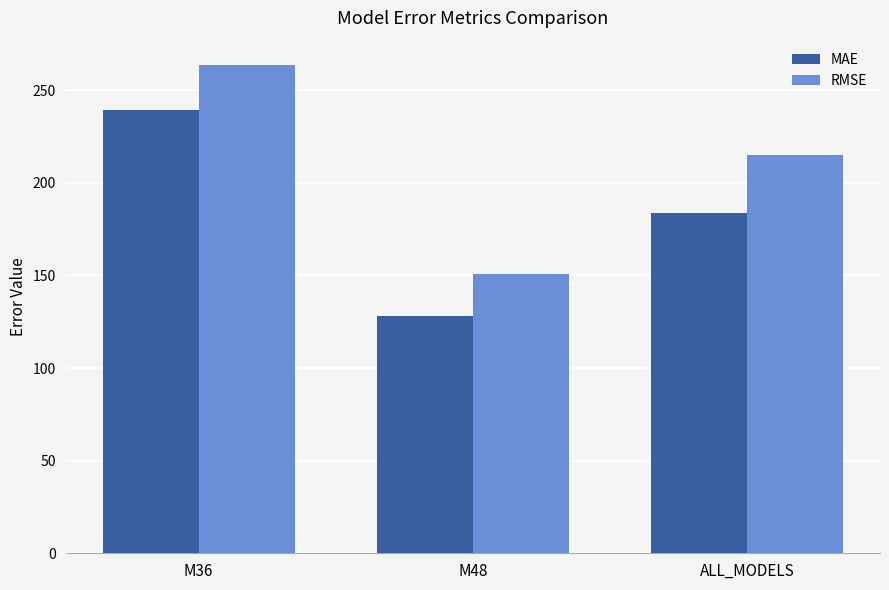

Rank the categories by MAE value from lowest to highest.

M48, ALL_MODELS, M36